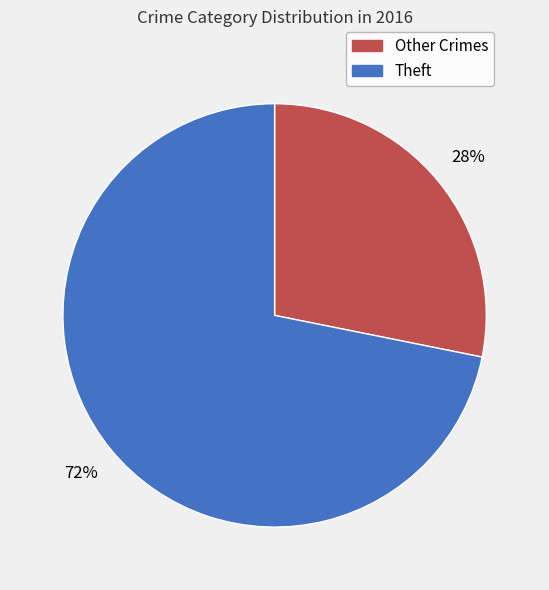

To the nearest percent, what is the difference between the largest and smallest slice percentages?

44%